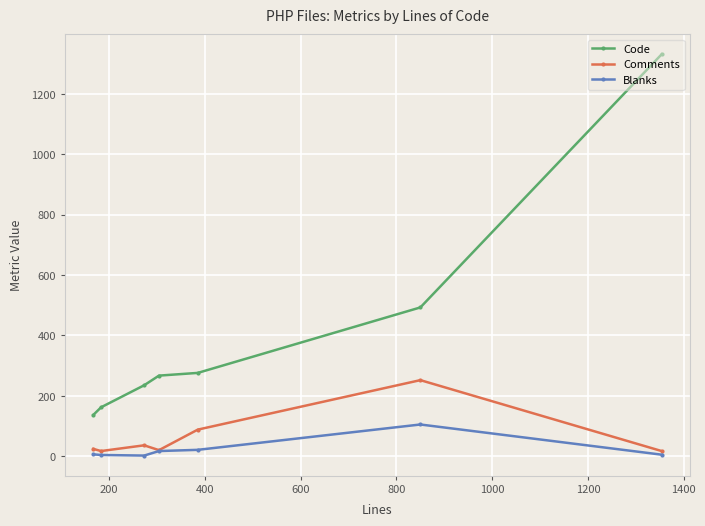

True or false: Code has more than 1 points higher than both neighbors.

False